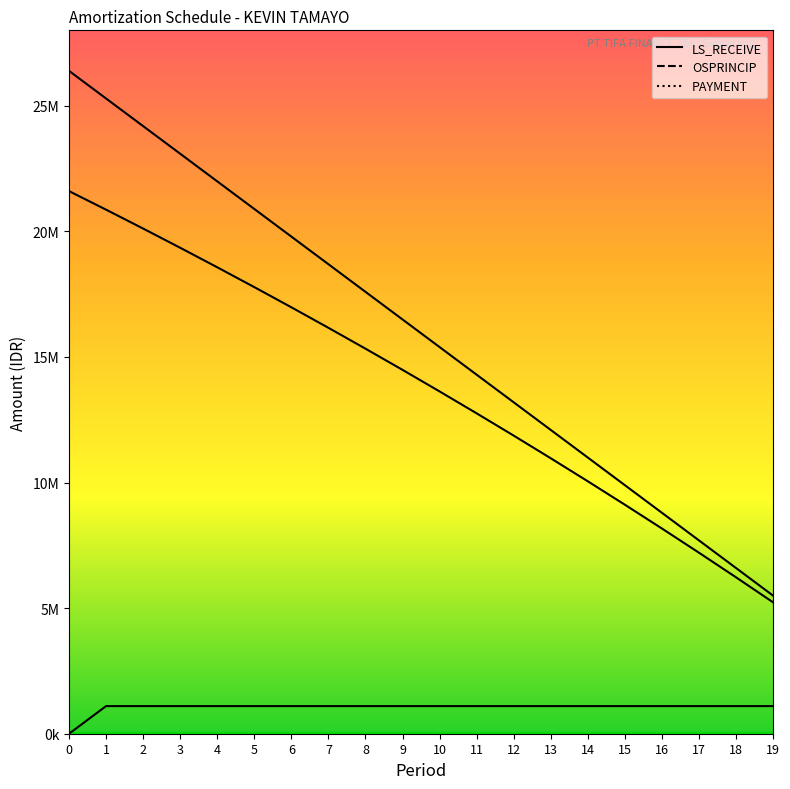

Which category has the lowest value in the LS_RECEIVE series?

19